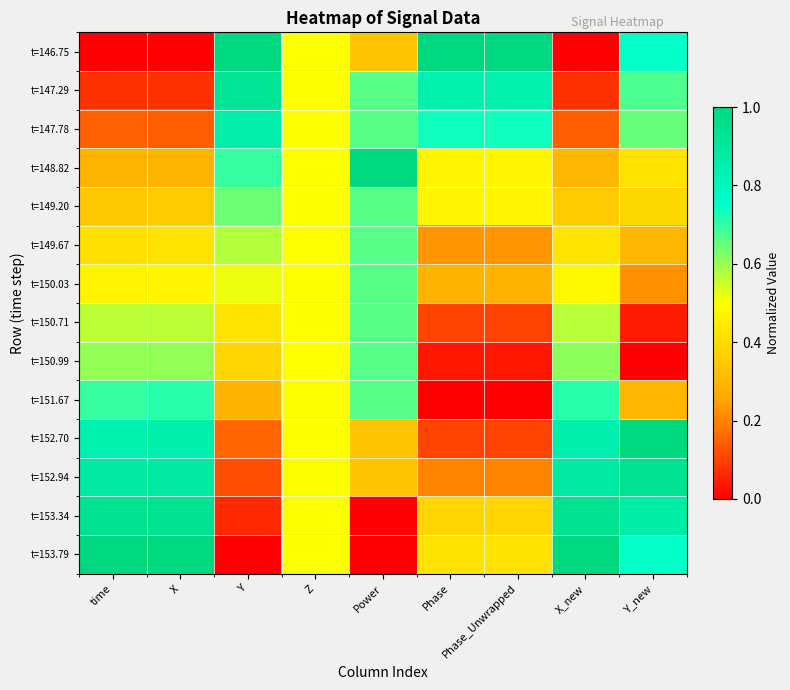

Which series has the largest total across all categories?

t=153.79